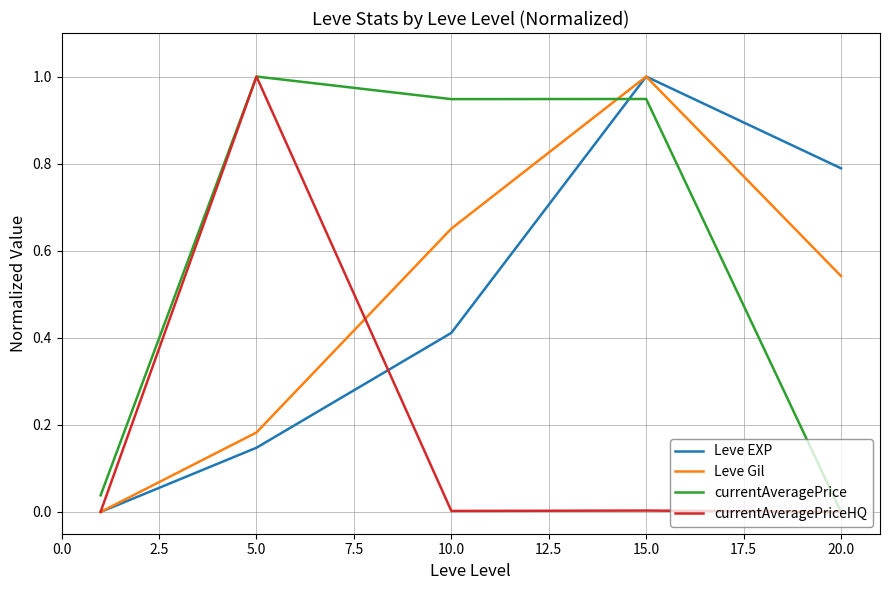

Which series has the largest total across all categories?

currentAveragePrice